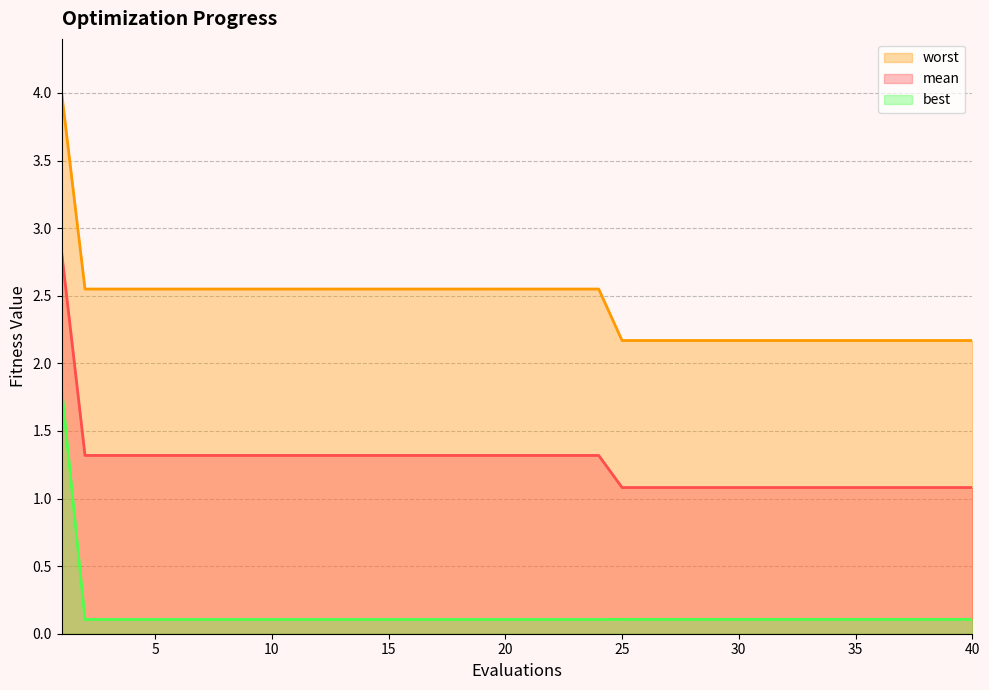

What is the difference between the maximum and minimum values in the worst series?

1.8